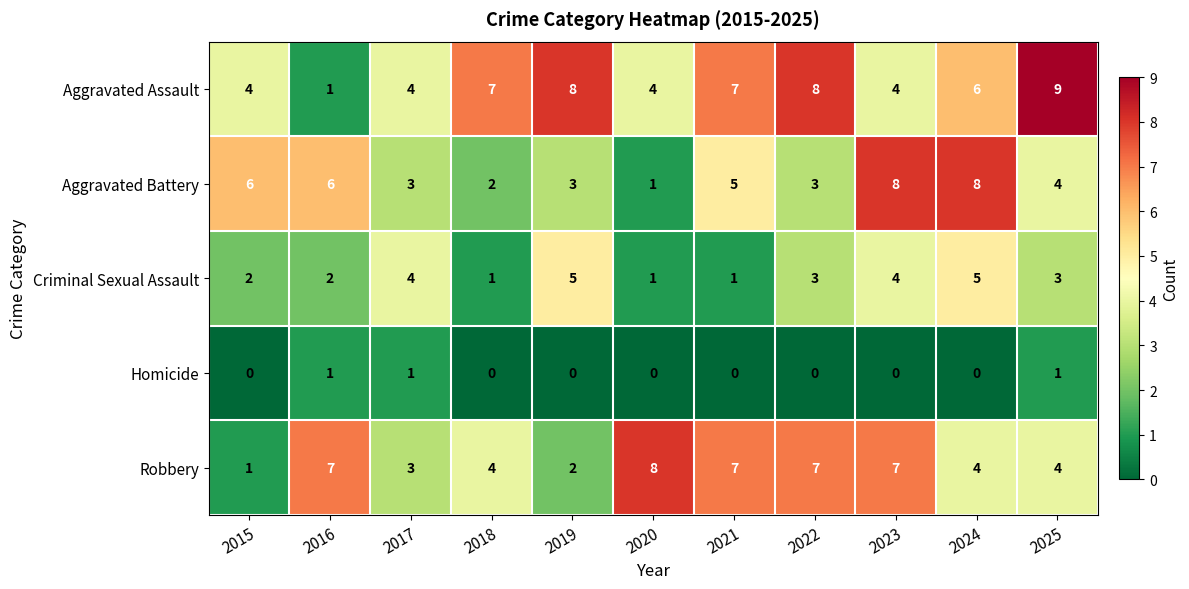

At which label does Robbery first exceed 4?

2016